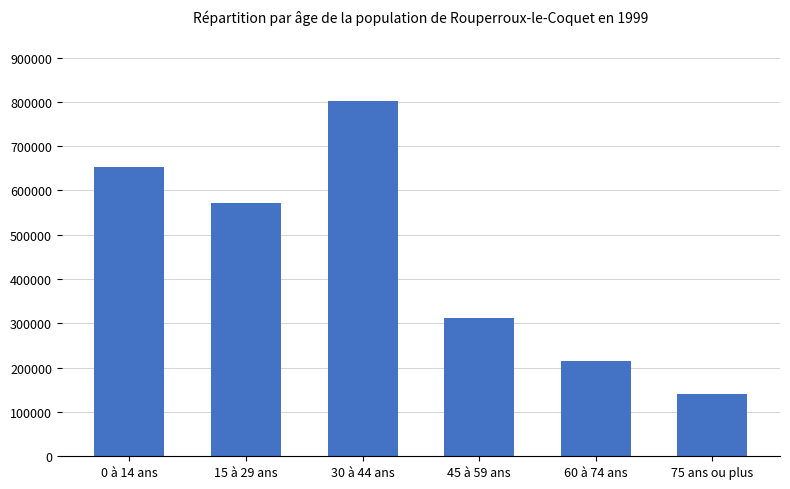

What is the sum of all values?

2694774